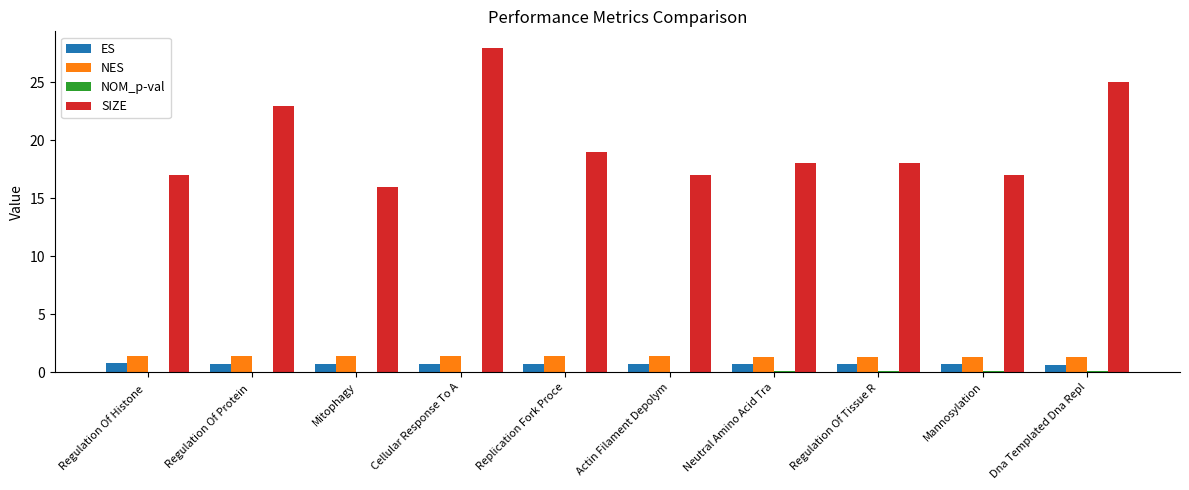

Are the bars grouped side by side (vs. stacked)?

Yes